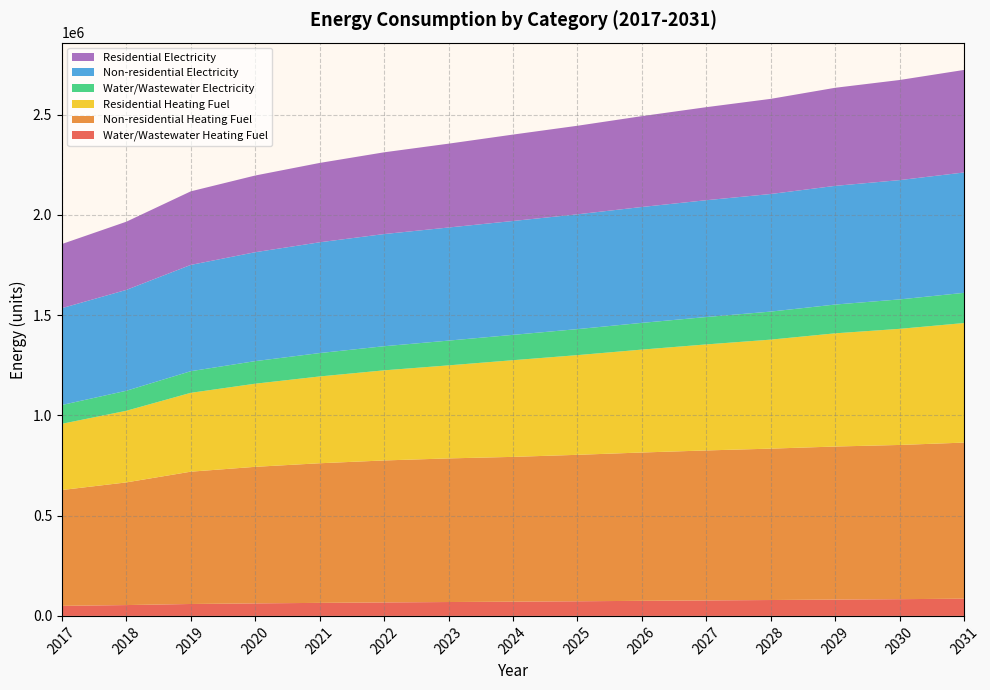

Reading right to left, extract all data points from this chart.

Water/Wastewater Heating Fuel: 2031=85829.8	2030=83475.0	2029=81476.3	2028=79216.2	2027=77252.1	2026=75177.6	2025=72998.9	2024=70971.5	2023=69202.4	2022=67245.6	2021=64982.6	2020=62437.3	2019=59400.5	2018=54051.3	2017=50104.9
Non-residential Heating Fuel: 2031=778644.2	2030=769248.2	2029=763375.6	2028=755154.1	2027=748107.1	2026=739885.6	2025=730489.6	2024=722268.0	2023=716395.5	2022=708174.0	2021=696428.9	2020=681160.4	2019=660019.3	2018=611864.7	2017=577804.1
Residential Heating Fuel: 2031=596384.8	2030=579148.9	2029=564699.4	2028=543722.7	2027=528836.2	2026=513338.0	2025=497273.5	2024=482216.5	2023=464106.5	2022=449498.2	2021=432970.8	2020=414661.2	2019=393345.7	2018=357281.2	2017=330262.6
Water/Wastewater Electricity: 2031=150657.0	2030=146866.5	2029=143563.5	2028=139877.1	2027=136661.4	2026=133284.2	2025=129753.9	2024=126439.9	2023=123494.0	2022=120287.6	2021=116644.8	2020=112602.5	2019=107857.5	2018=99833.1	2017=93808.6
Non-residential Electricity: 2031=600453.2	2030=595047.4	2029=591958.4	2028=586552.6	2027=582691.4	2026=578057.8	2025=572652.1	2024=568018.5	2023=564157.3	2022=559523.8	2021=552573.5	2020=543306.4	2019=530178.1	2018=503149.2	2017=483070.6
Residential Electricity: 2031=511431.6	2030=499359.9	2029=489246.1	2028=474535.5	2027=464051.0	2026=453095.7	2025=441695.5	2024=430993.0	2023=418166.2	2022=407721.0	2021=395815.0	2020=382526.7	2019=366914.1	2018=340081.5	2017=319877.2